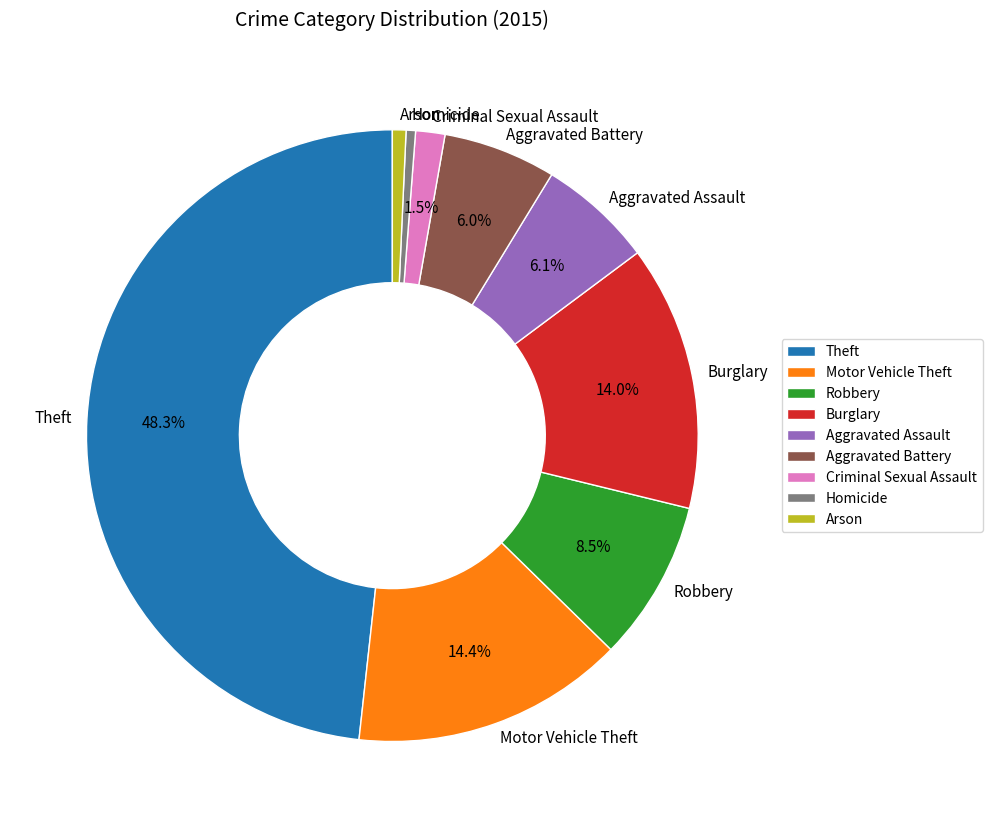

To the nearest percent, what is the combined percentage of Homicide and Aggravated Battery?

6%